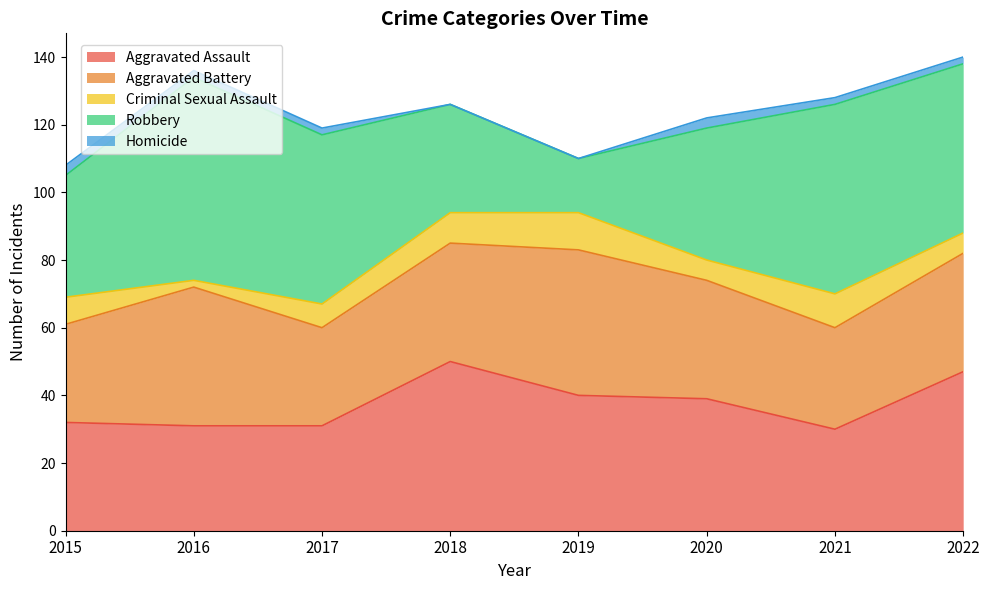

How many interior local valleys does the Criminal Sexual Assault series have?

2